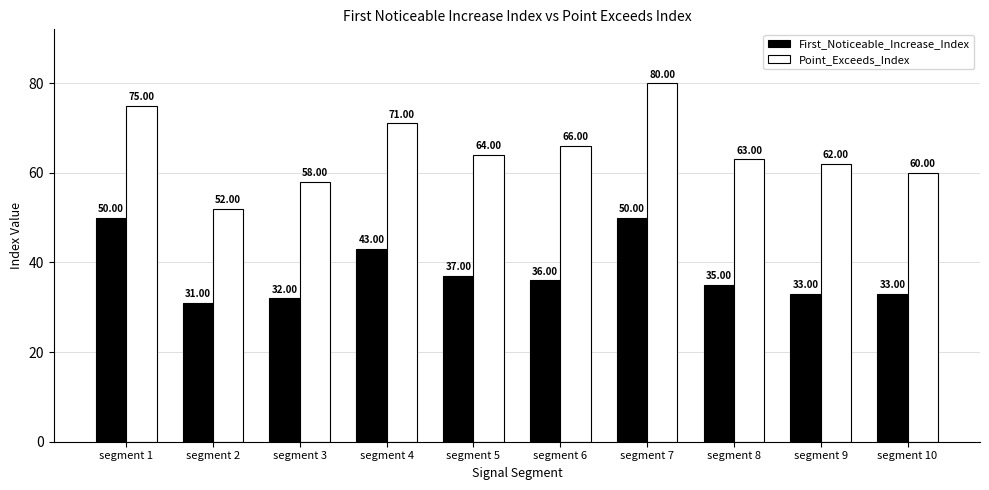

What is the difference between the maximum and minimum values in the Point_Exceeds_Index series?

28